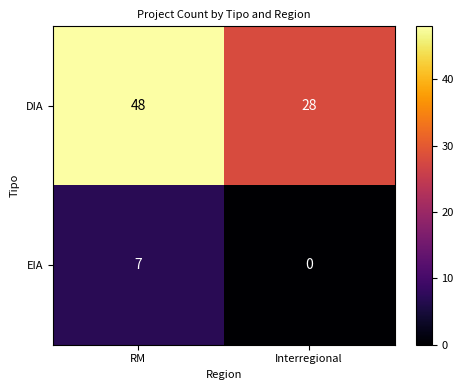

How many distinct data groups are displayed?

2